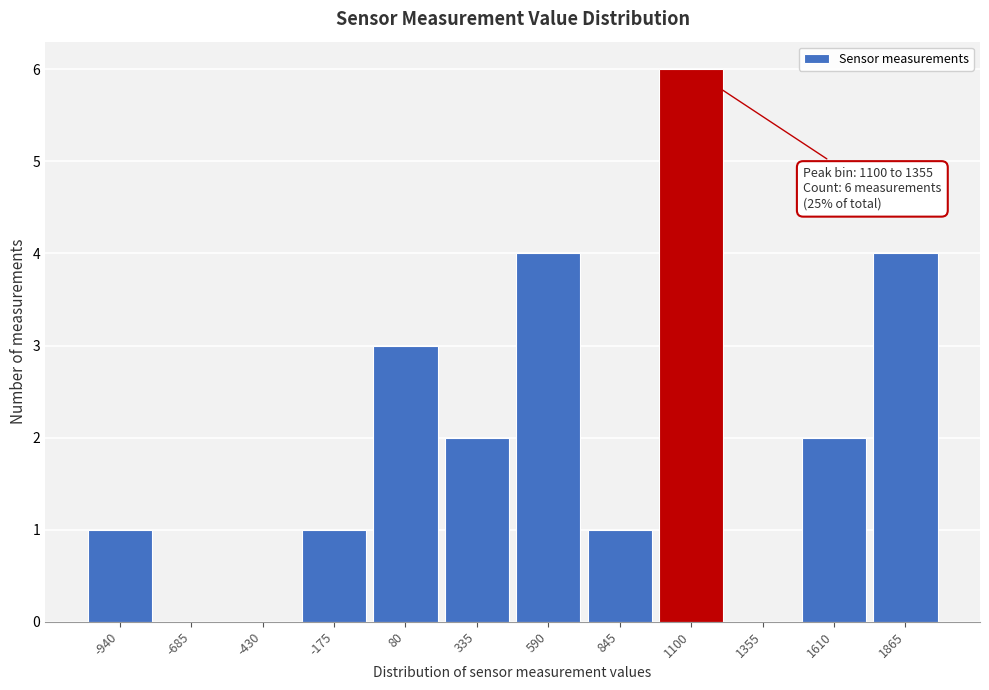

Reading left to right, what are all the values shown in this chart?

-940=1	-685=0	-430=0	-175=1	80=3	335=2	590=4	845=1	1100=6	1355=0	1610=2	1865=4